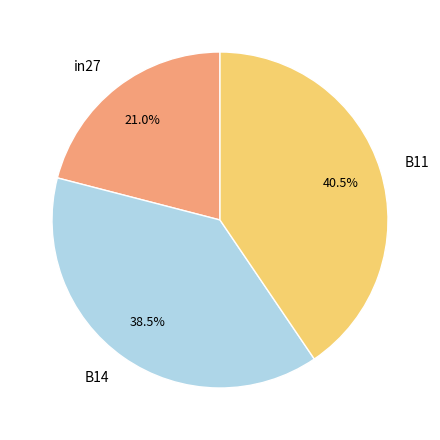

Does in27 represent more than half of the total?

No